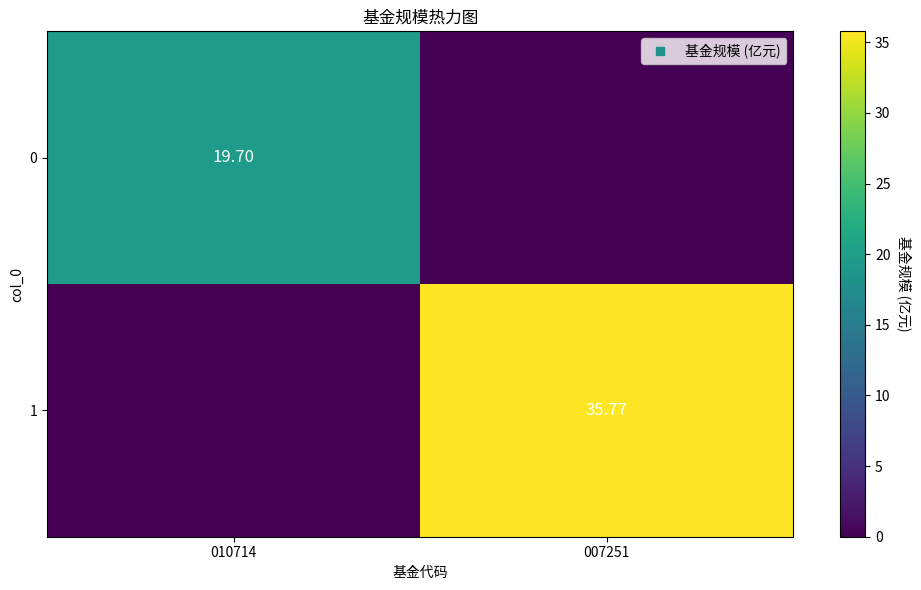

How many values in the 1 series are below 35?

1